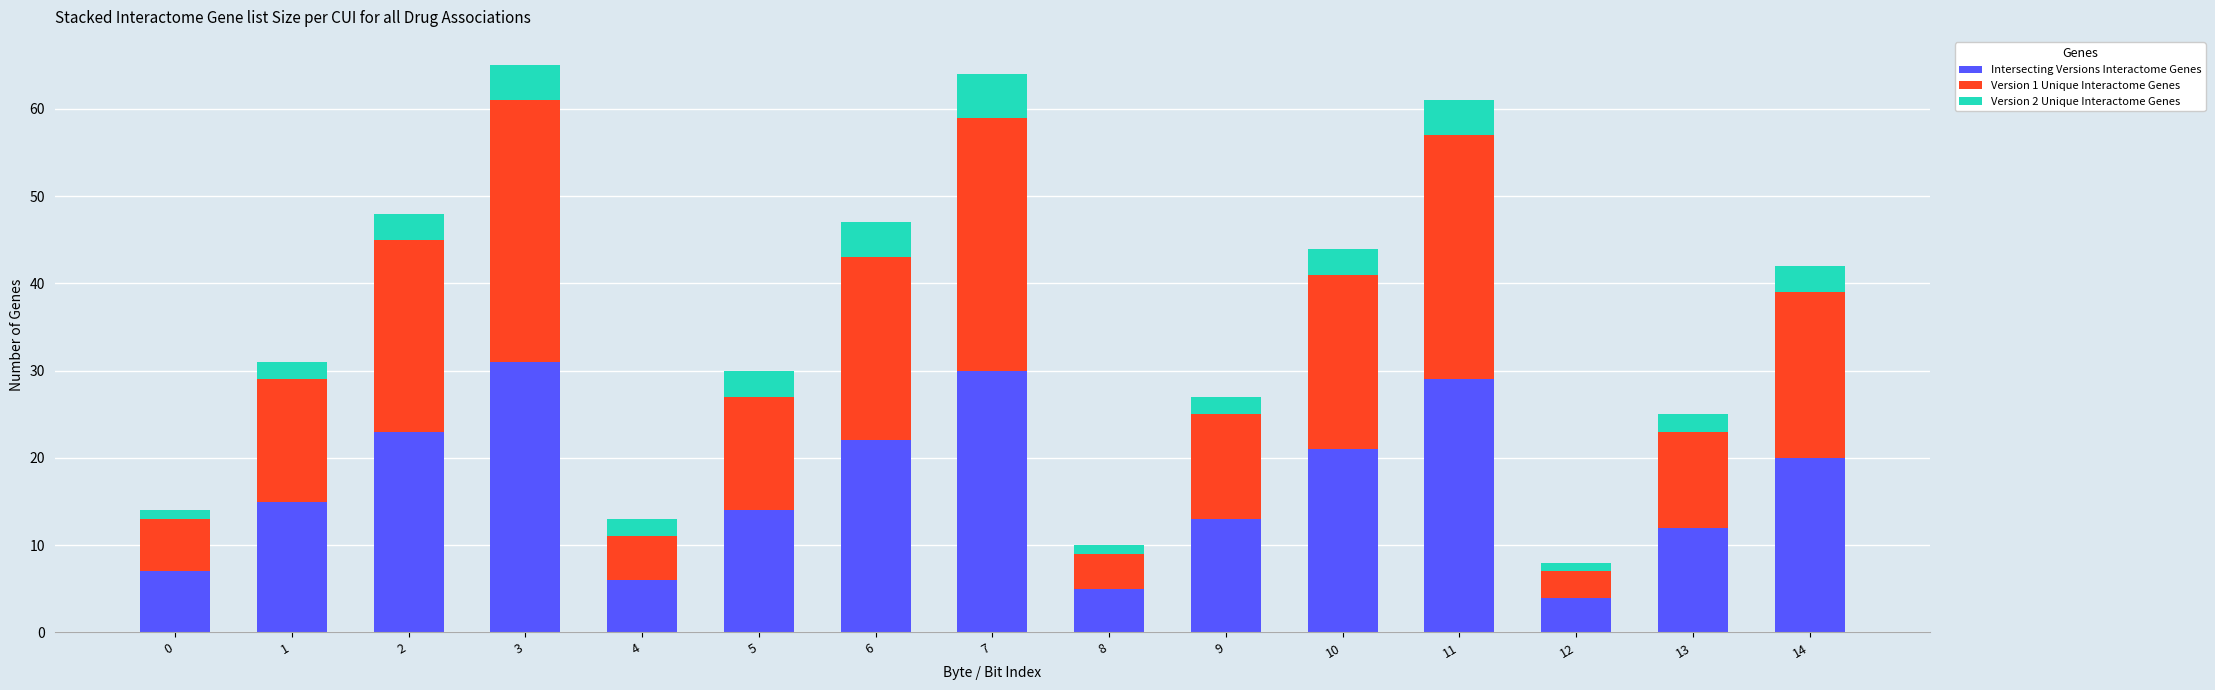

What is the maximum value for Intersecting Versions Interactome Genes?

31